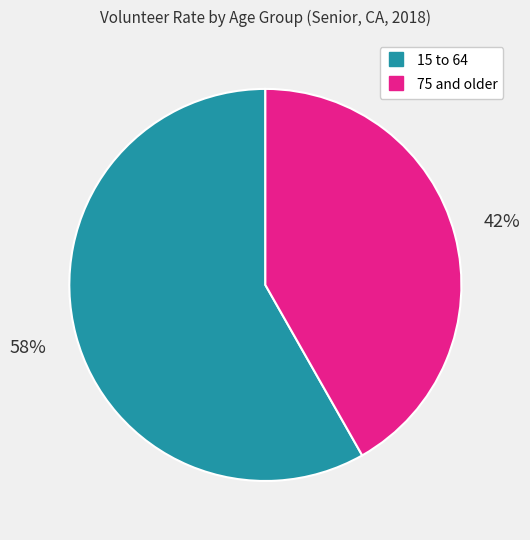

Between 15 to 64 and 75 and older, which is larger?

15 to 64